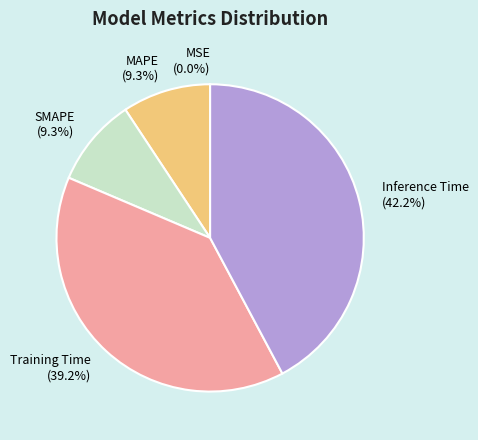

Is it true that MAPE is 9% of the pie?

True